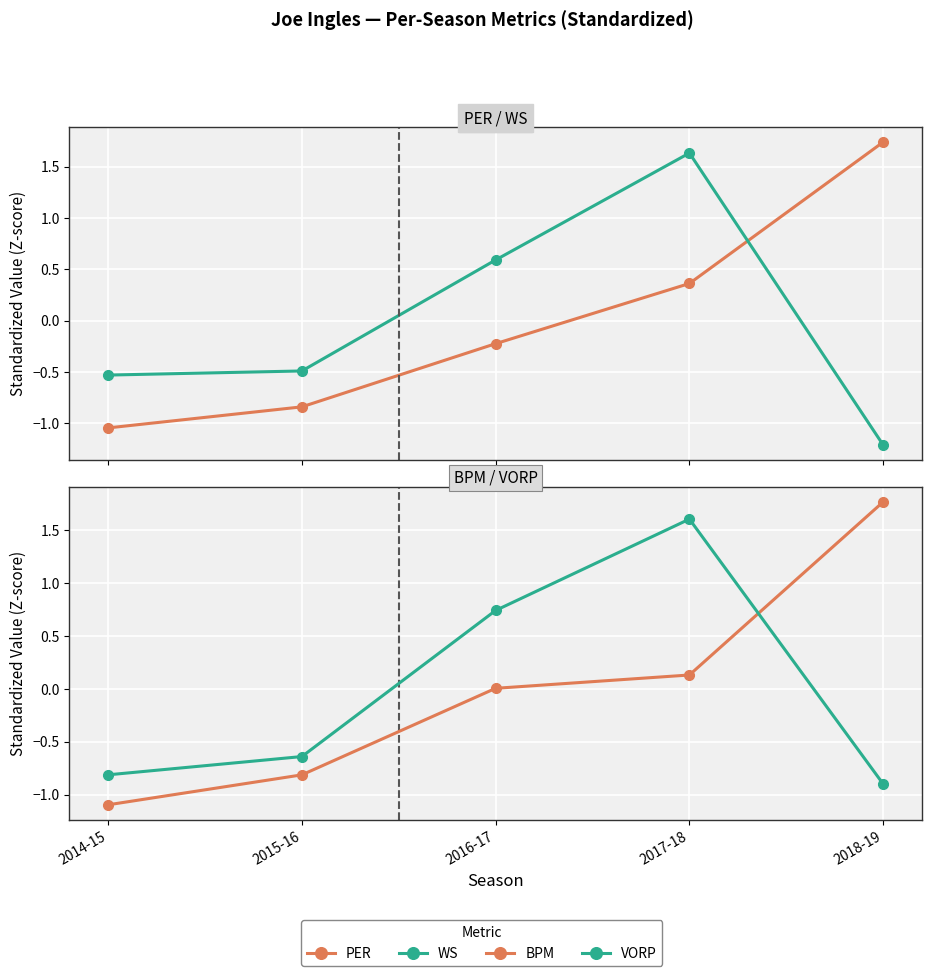

Between 2017-18 and 2014-15, which is larger?

2017-18